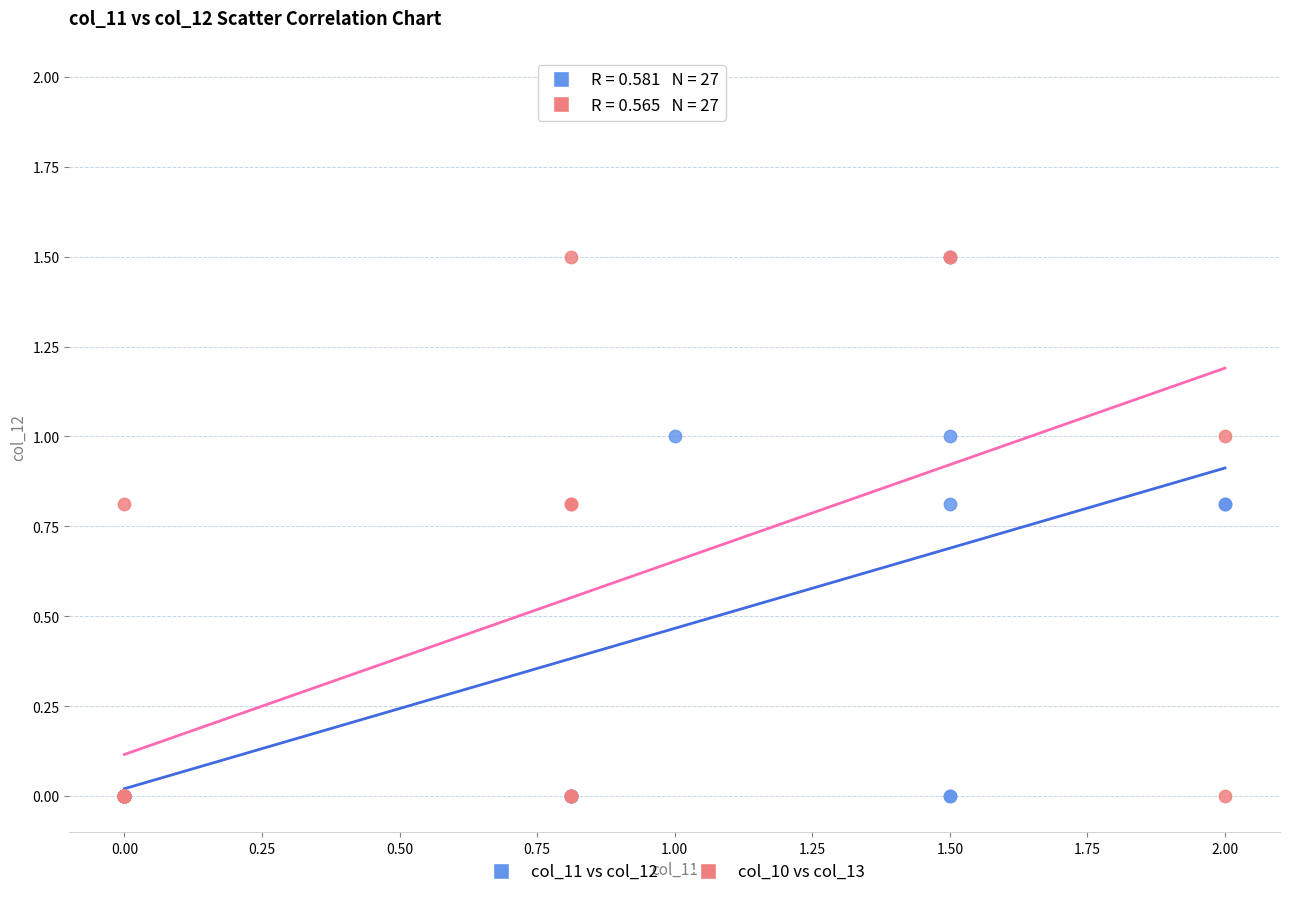

What are all the series names shown in the legend?

col_11 vs col_12, col_10 vs col_13